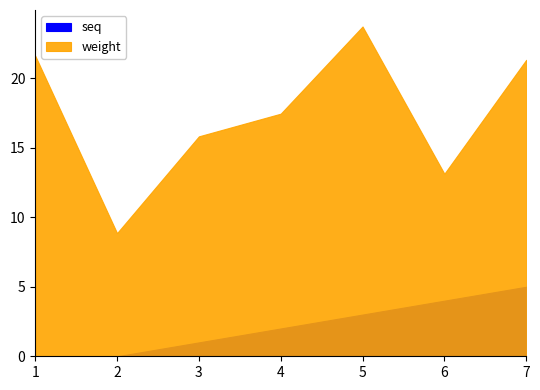

How many interior local peaks does the weight series have?

1